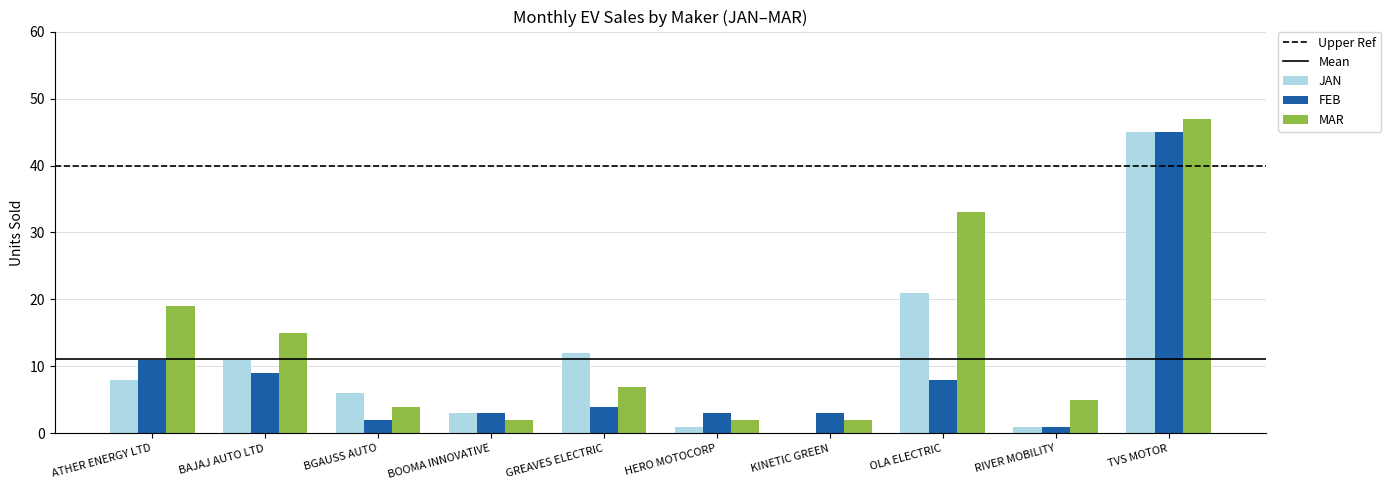

What is the approximate value of FEB at TVS MOTOR?

45